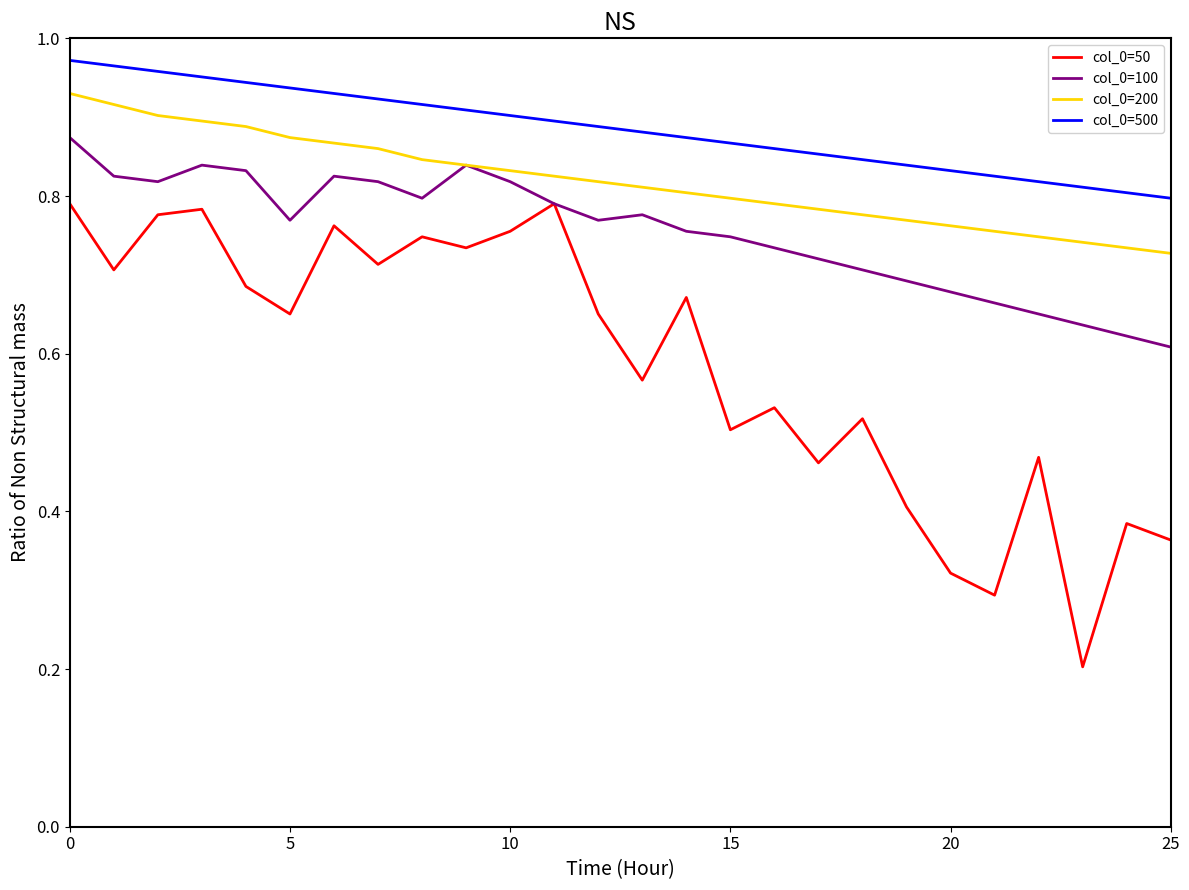

List the series in order of their overall mean, lowest first.

col_0=50, col_0=100, col_0=200, col_0=500